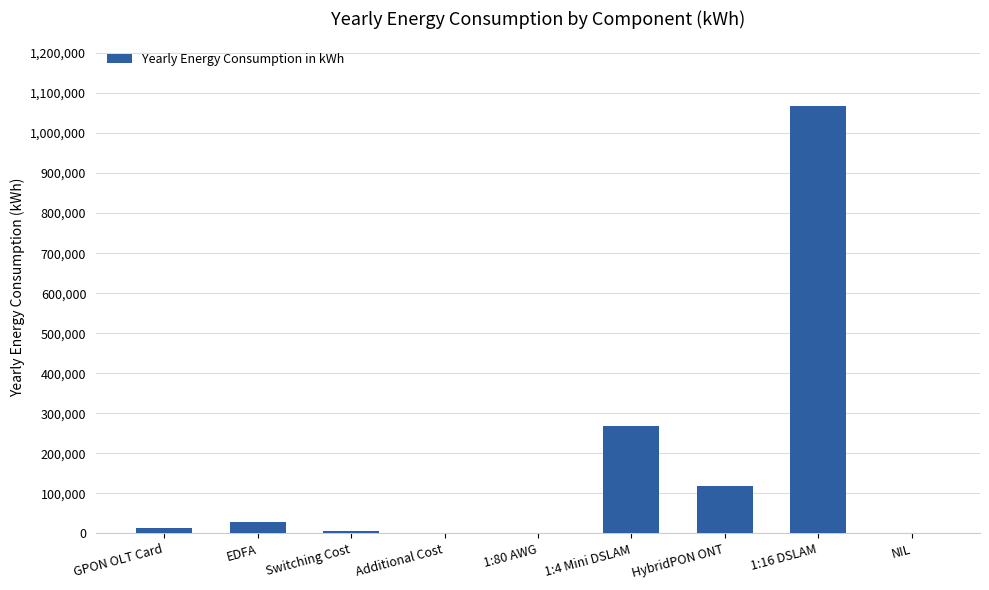

At which category does the chart reach its peak across all series?

1:16 DSLAM